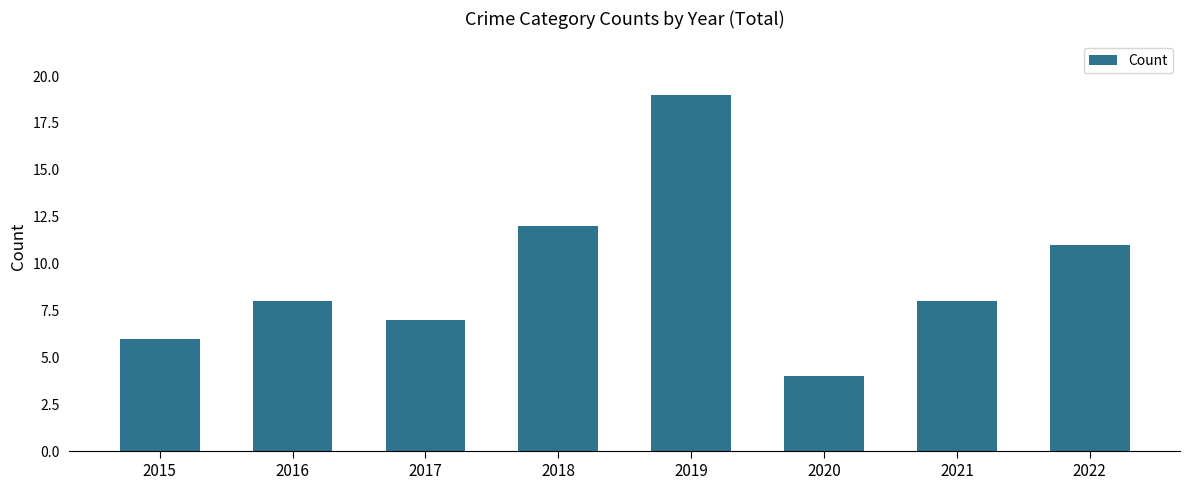

What is the change in value from 2019 to 2022?

-8